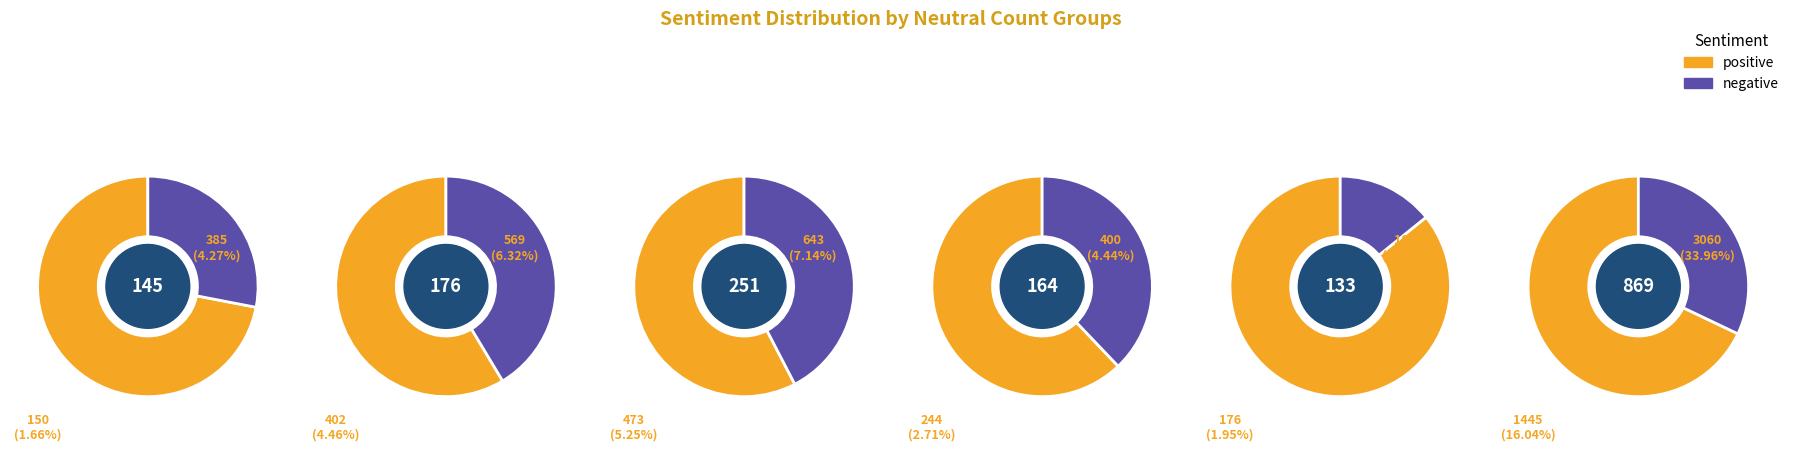

Do 164 and 251 together represent more than half of the pie?

No